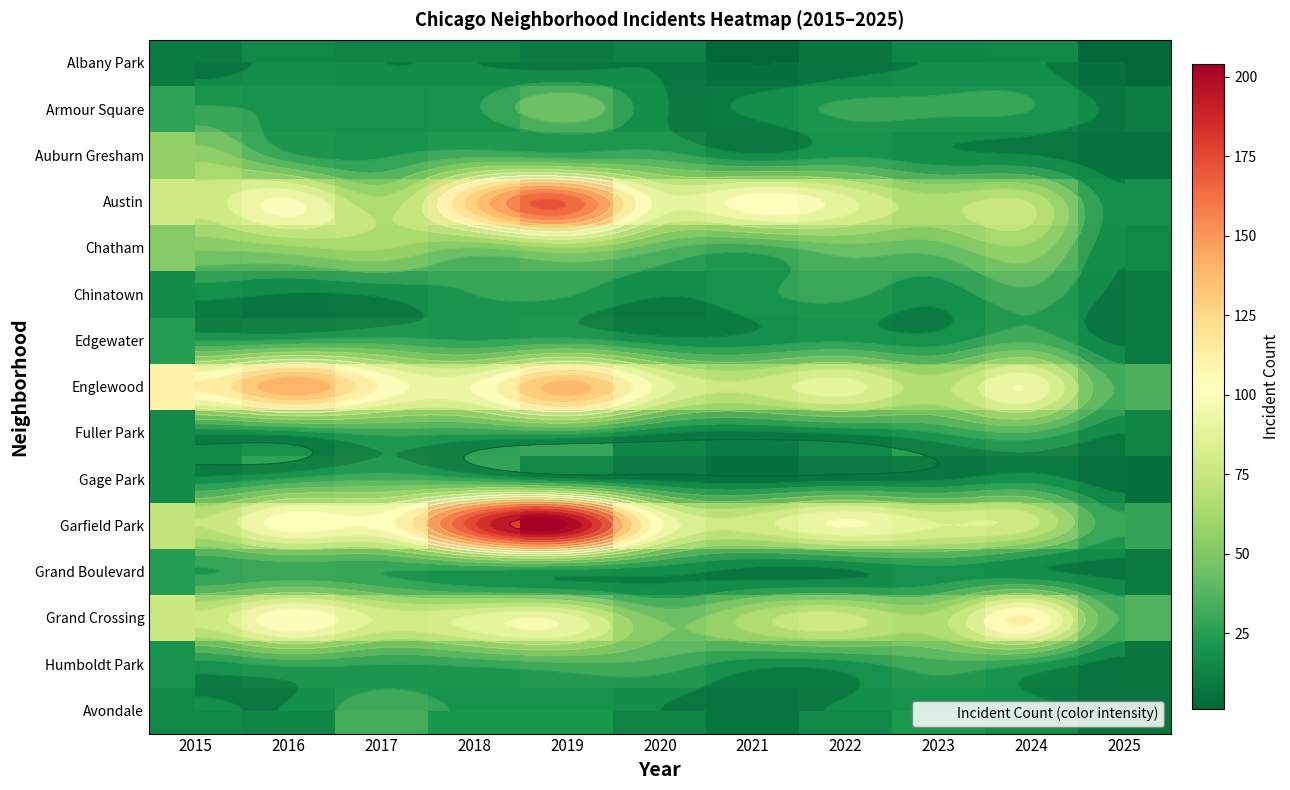

What is the spread (max minus min) of values at 2019?

194